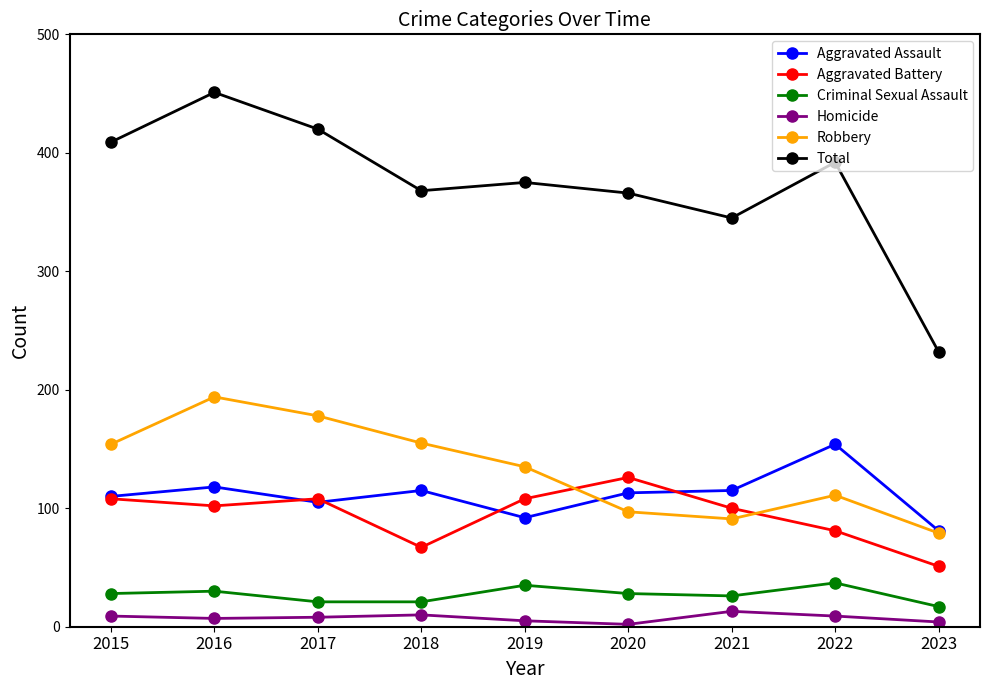

At which category does the chart reach its peak across all series?

2016